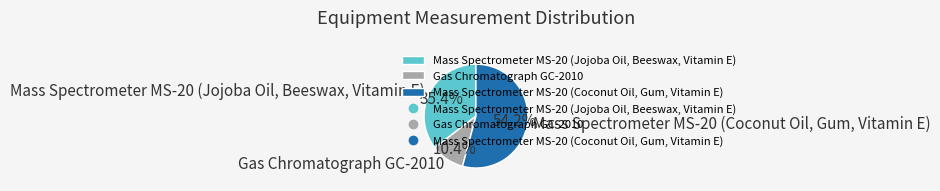

To the nearest percent, what portion does Gas Chromatograph GC-2010 represent?

10%